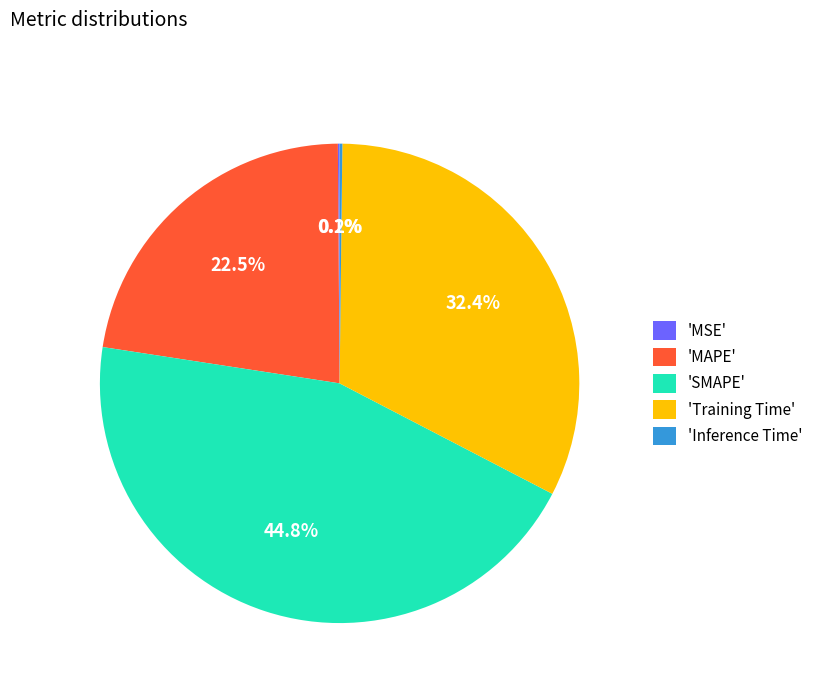

Does any single category account for the majority?

No